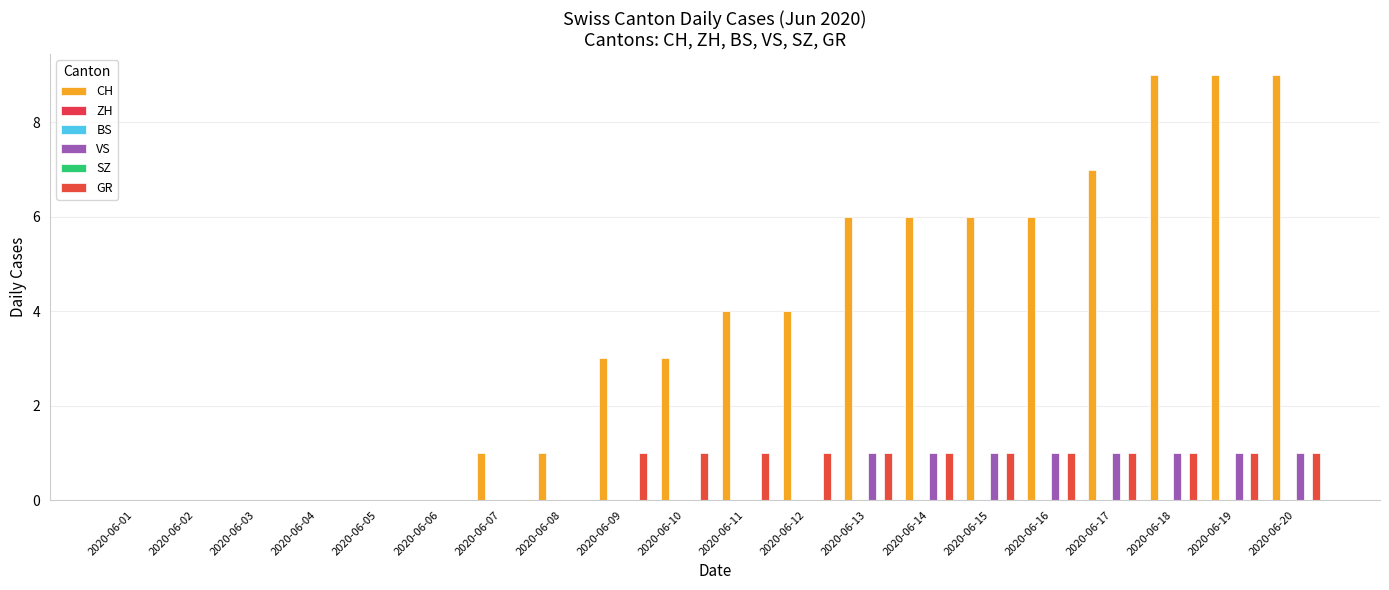

Between 2020-06-01 and 2020-06-14, which series saw the biggest shift?

CH